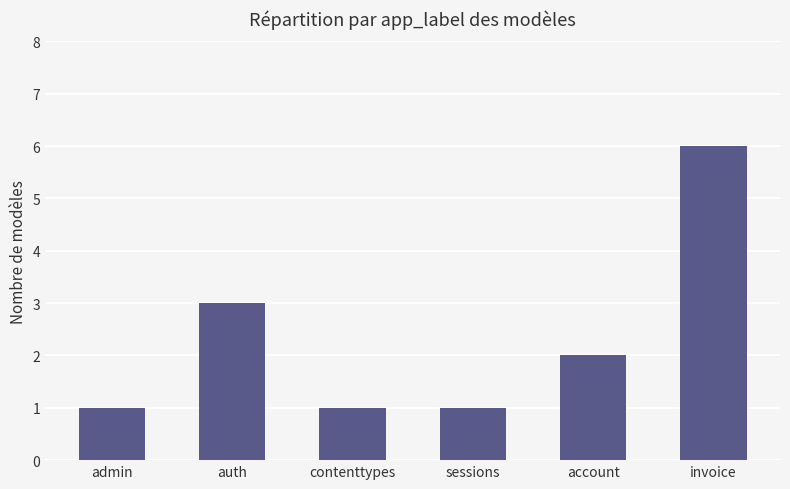

What is the label of the 5th bar from the right?

auth